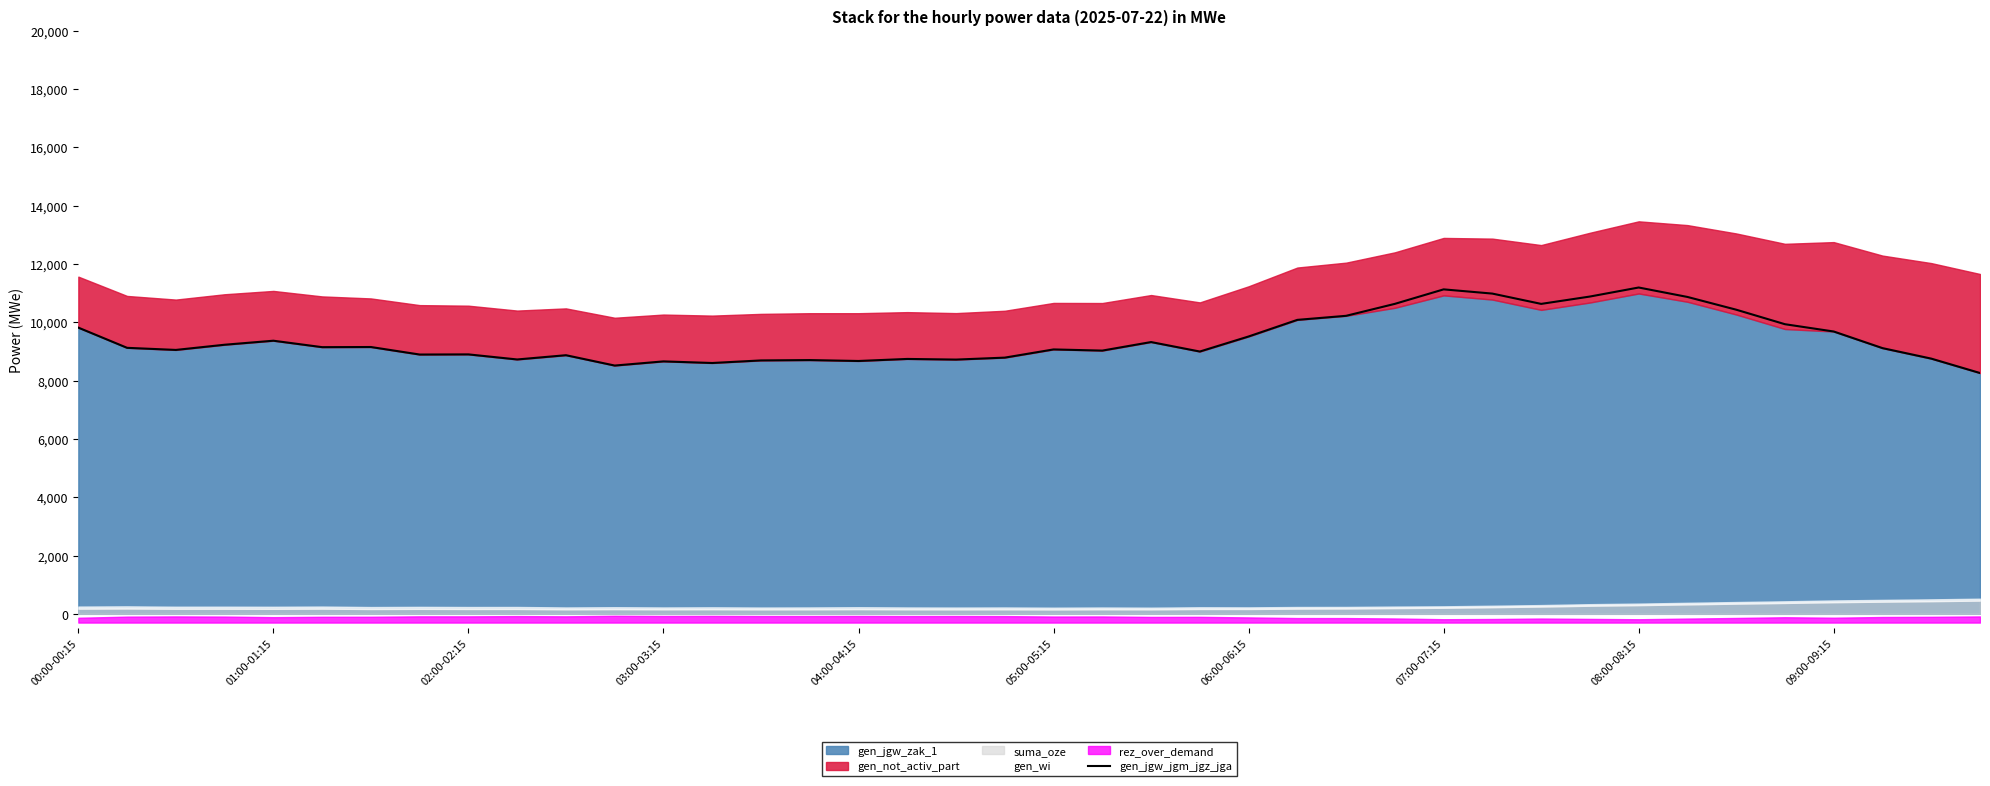

Does the chart display data point markers on the line(s)?

No